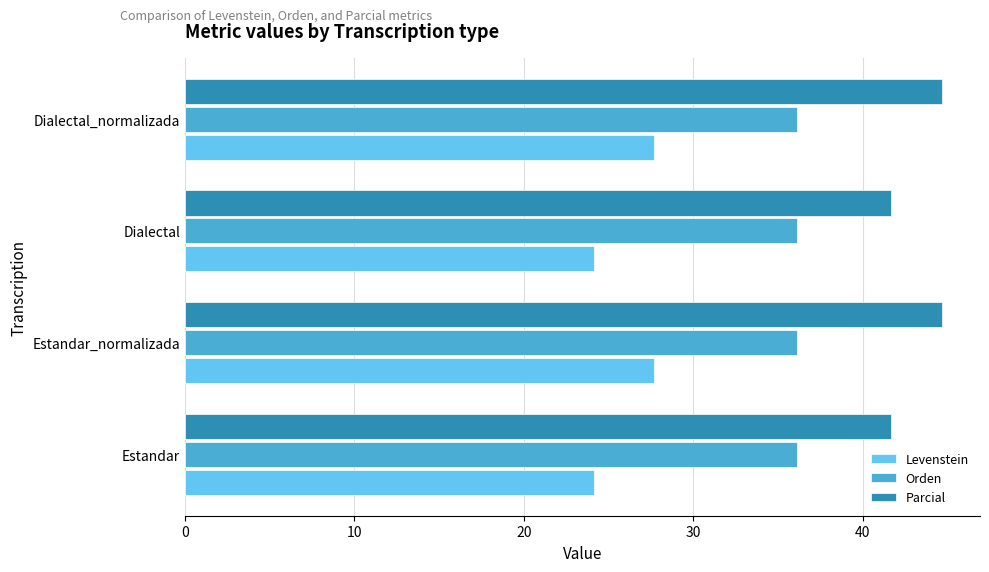

How many Parcial values are between 41 and 44?

2